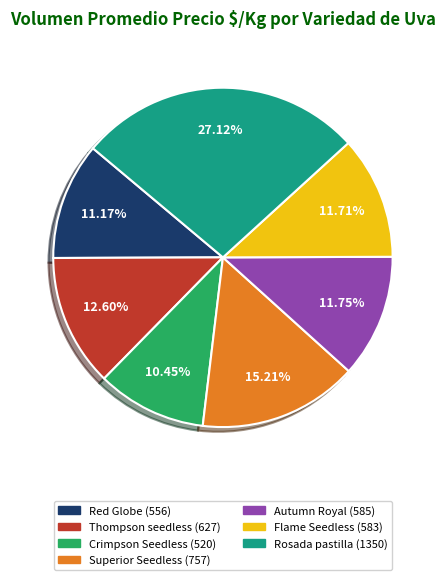

Does Rosada pastilla represent more than half of the total?

No